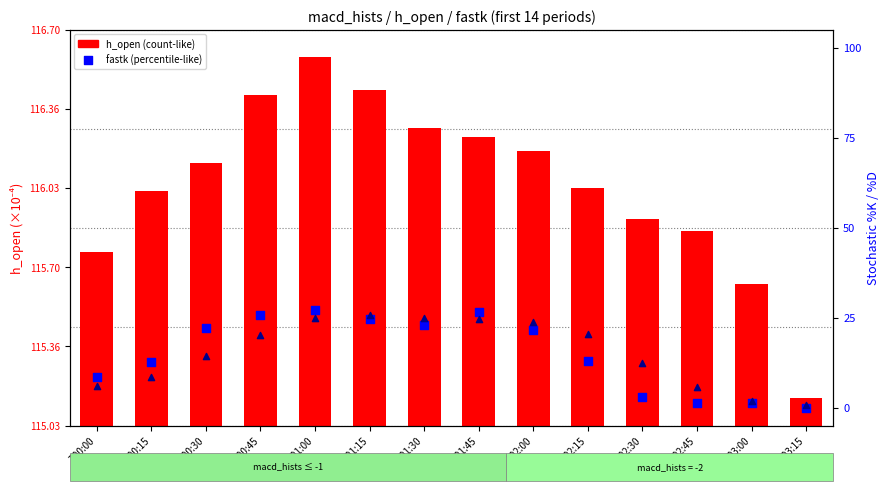

At which category is the sum across all series the highest?

T01:00